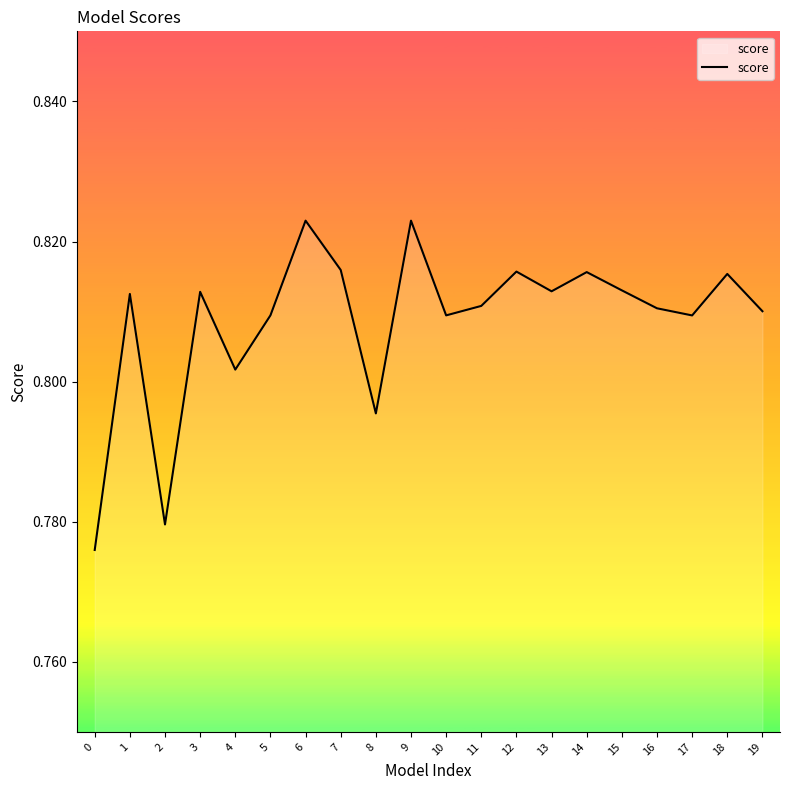

Where is the first local minimum?

2